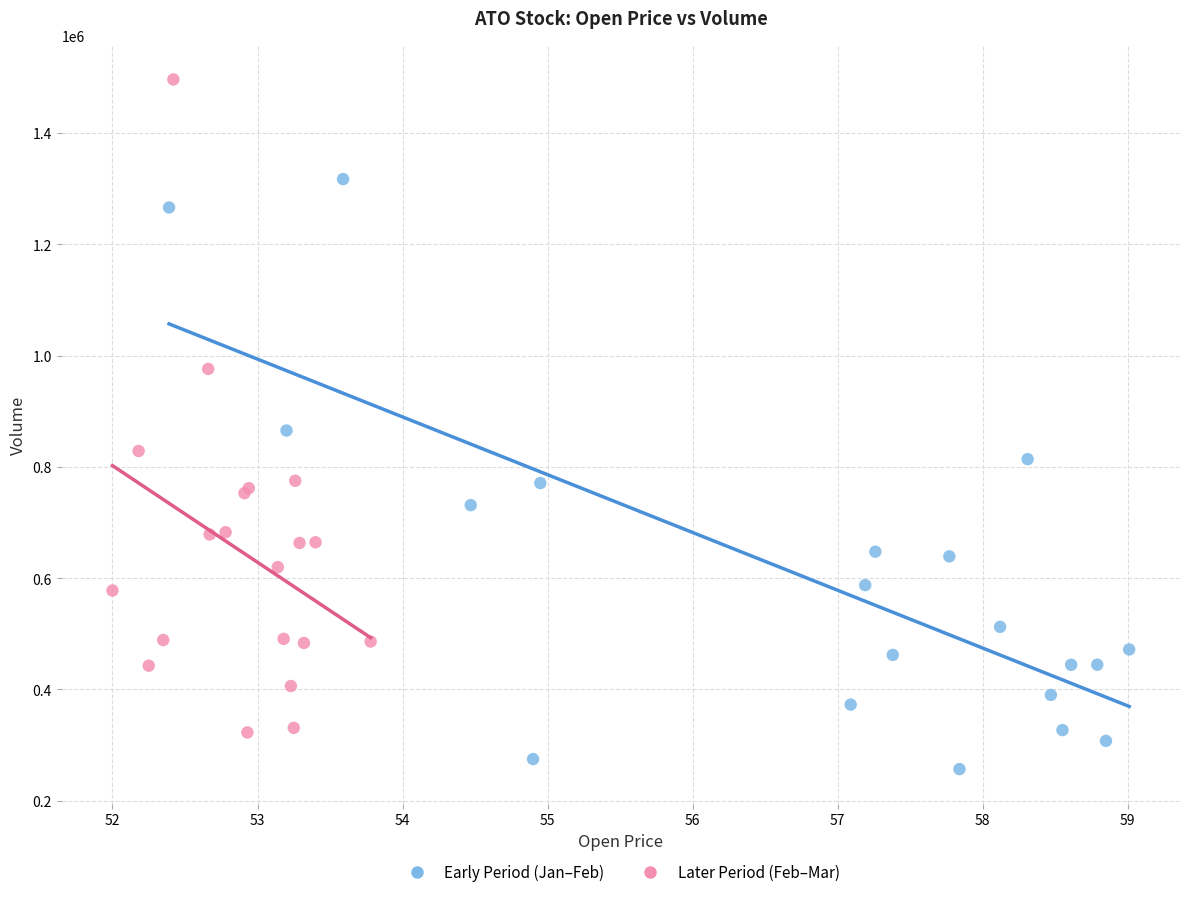

Which series reaches the minimum Y coordinate?

Early Period (Jan–Feb)